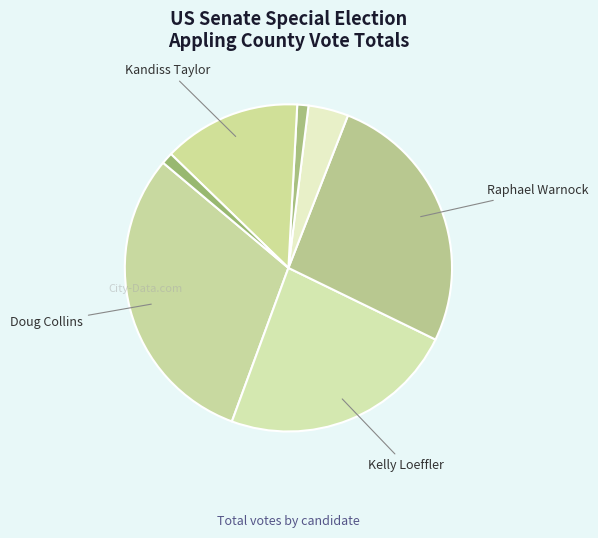

How many slices are in this pie chart?

7